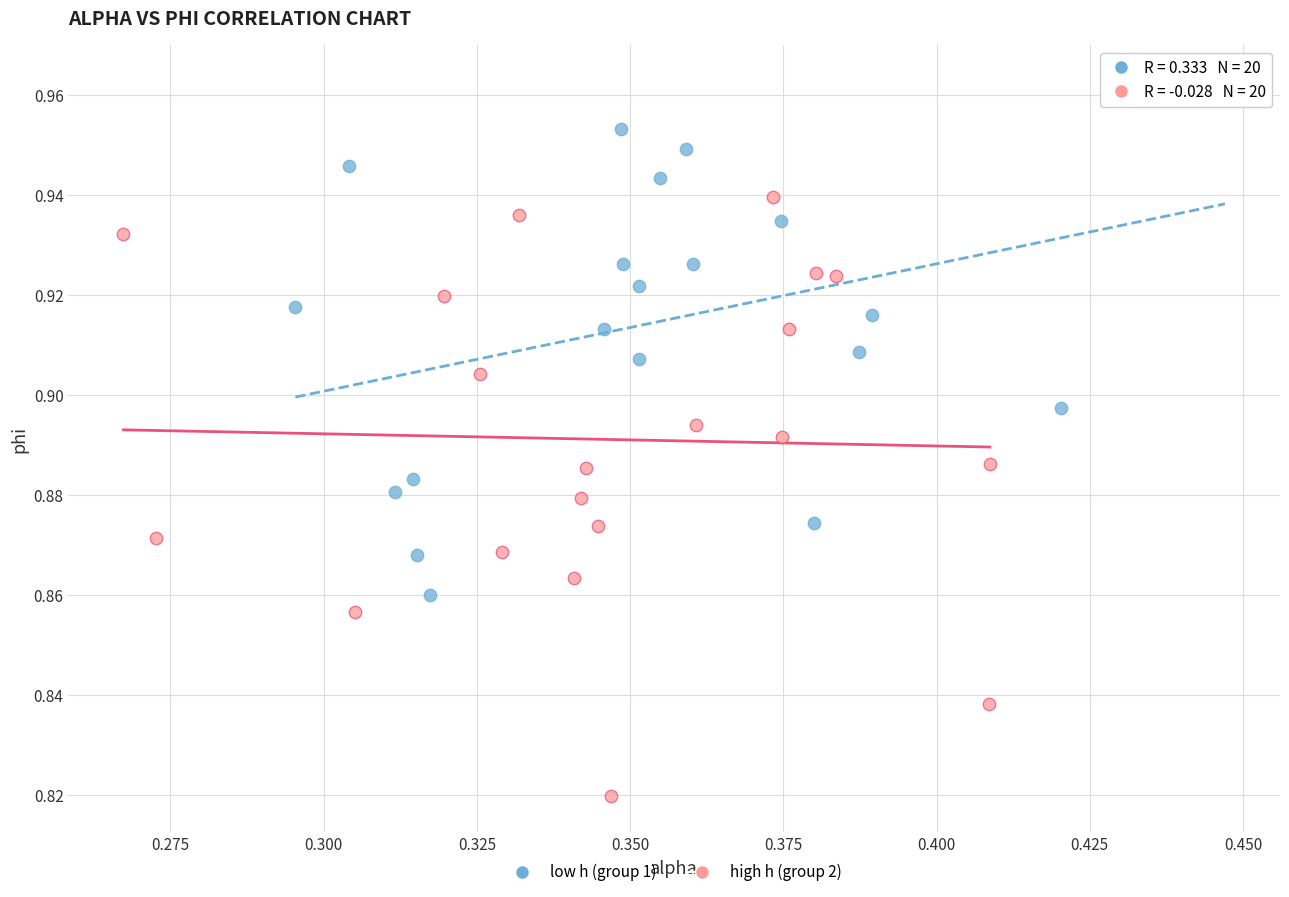

Which series contains the lowest Y value?

high h (group 2)